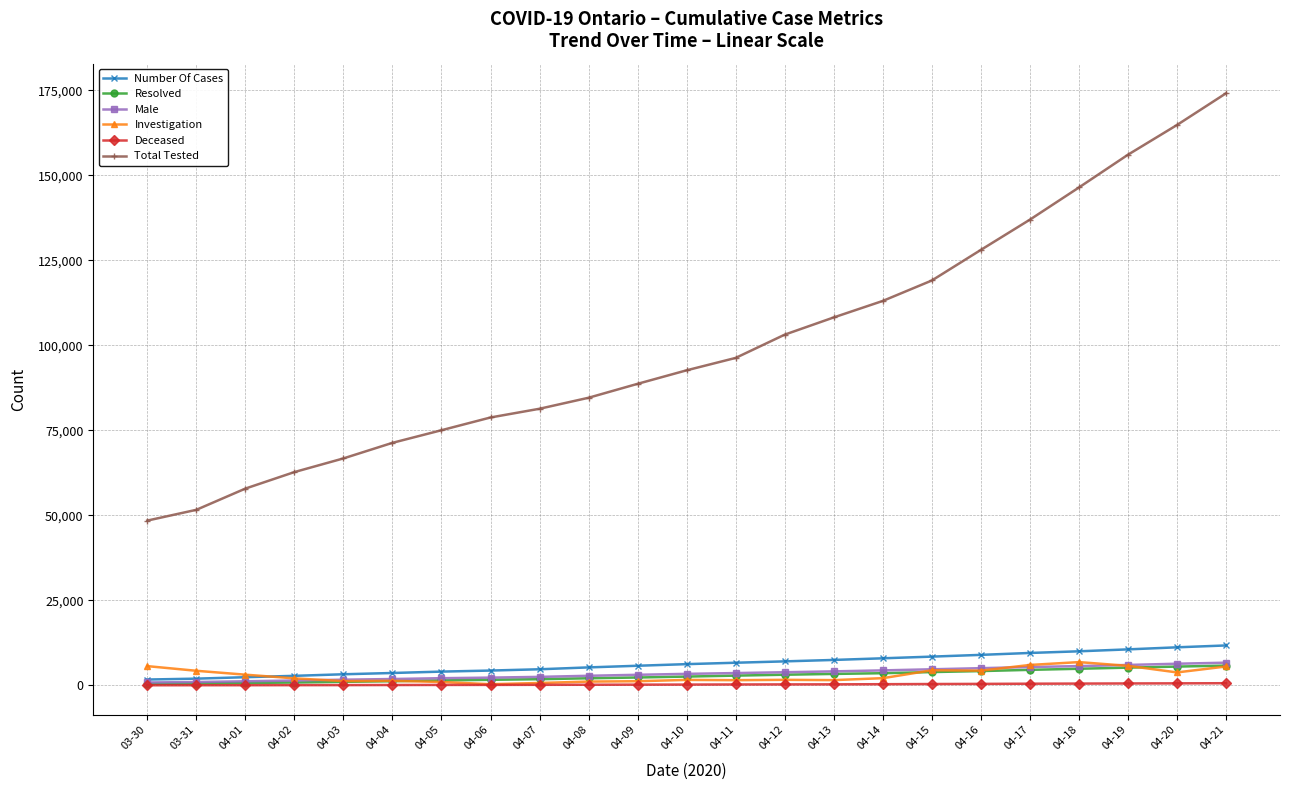

What is the difference between the maximum and minimum values in the Total Tested series?

125709